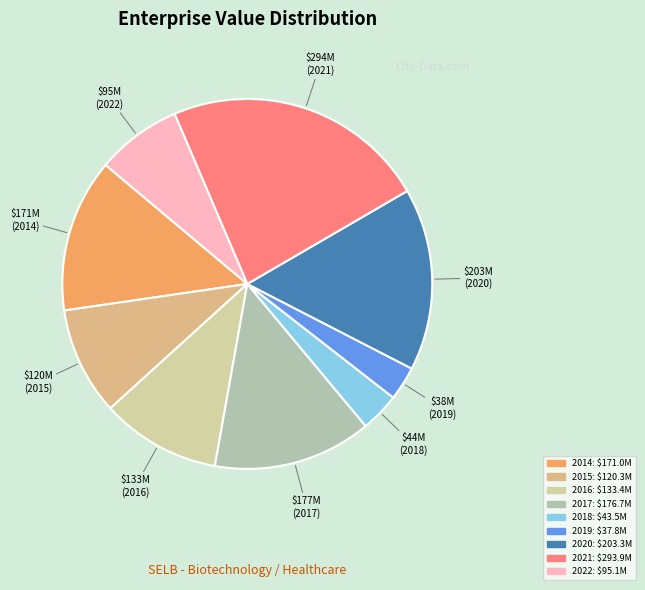

What is the change in value from 2019 to 2021?

+256146425.3